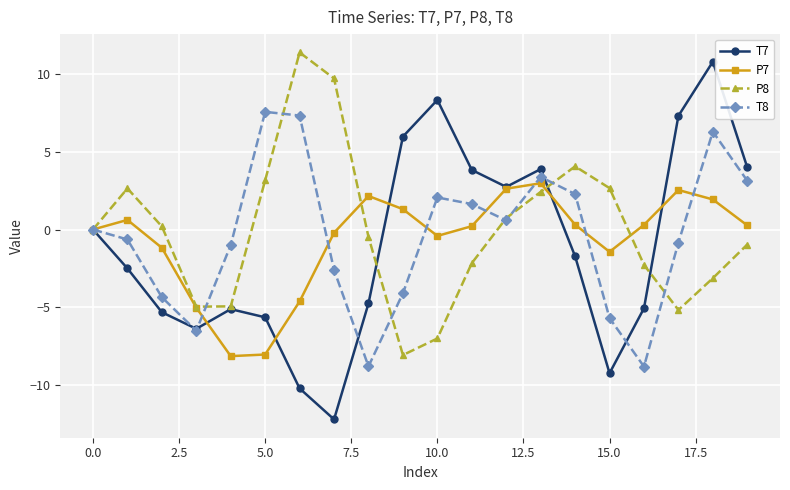

What are all the series names shown in the legend?

T7, P7, P8, T8